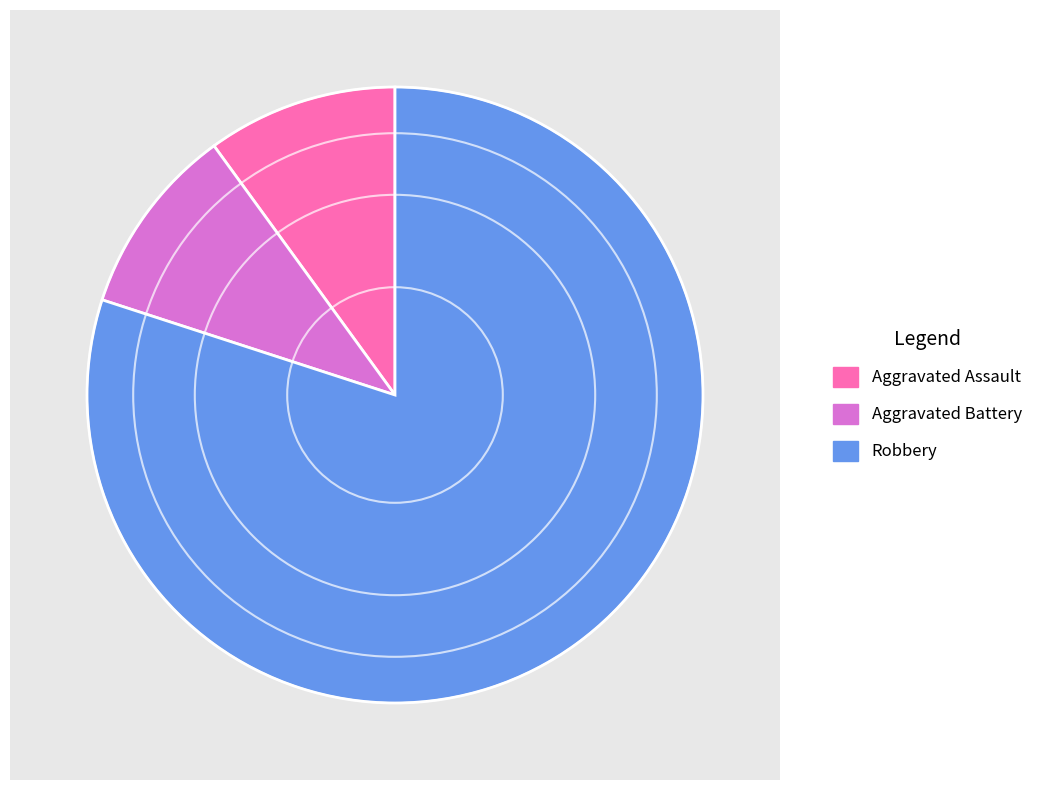

Which category has the biggest portion of the pie?

Robbery